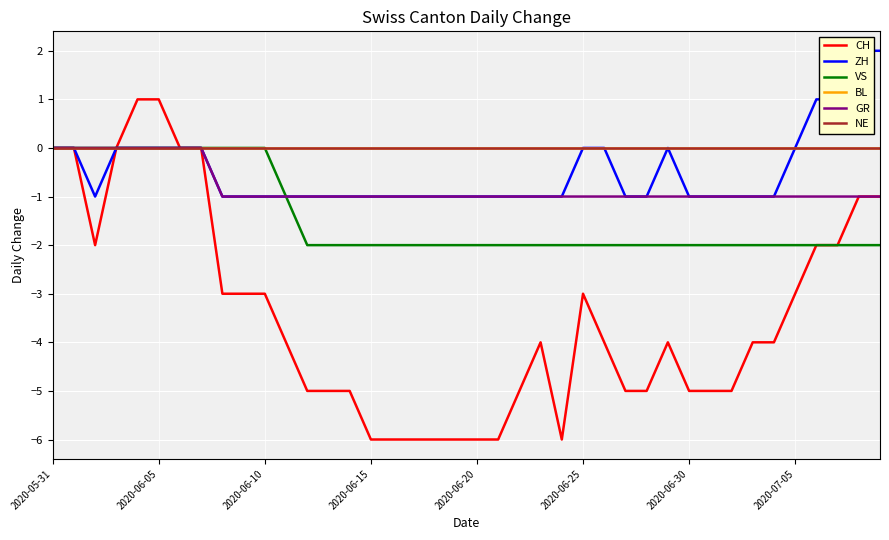

At how many categories does at least one series exceed -4?

40